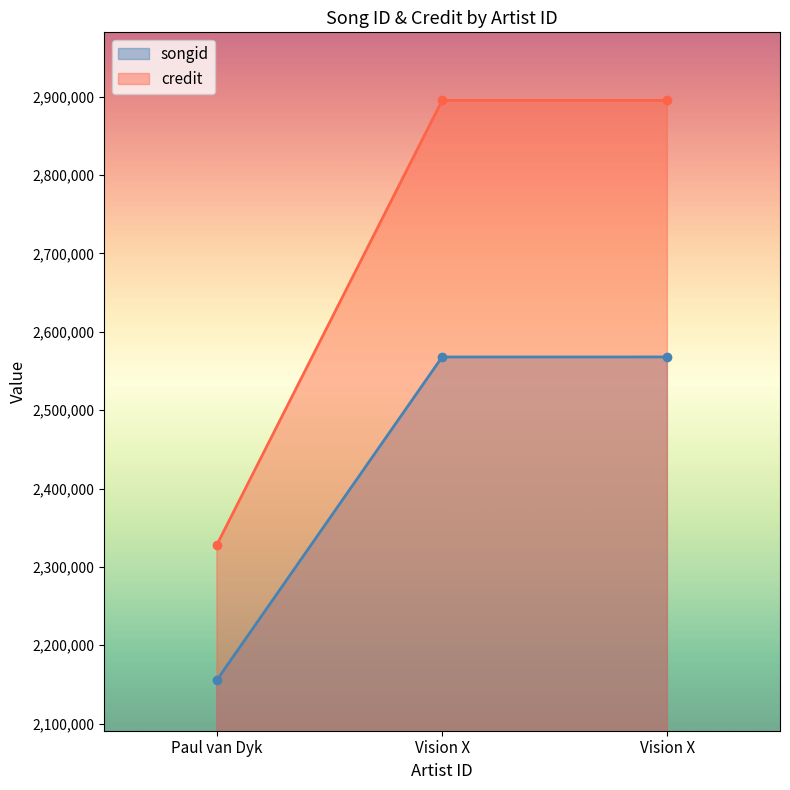

What is the average value of the songid series?

2430434